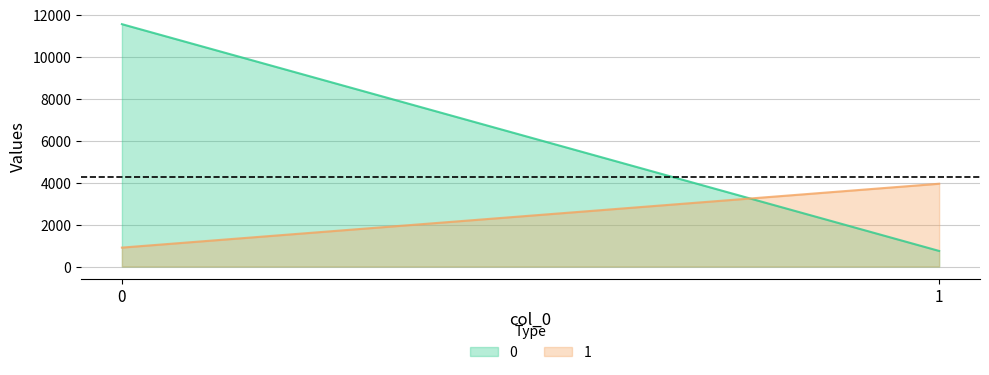

What is the spread (max minus min) of values at 1?

3201